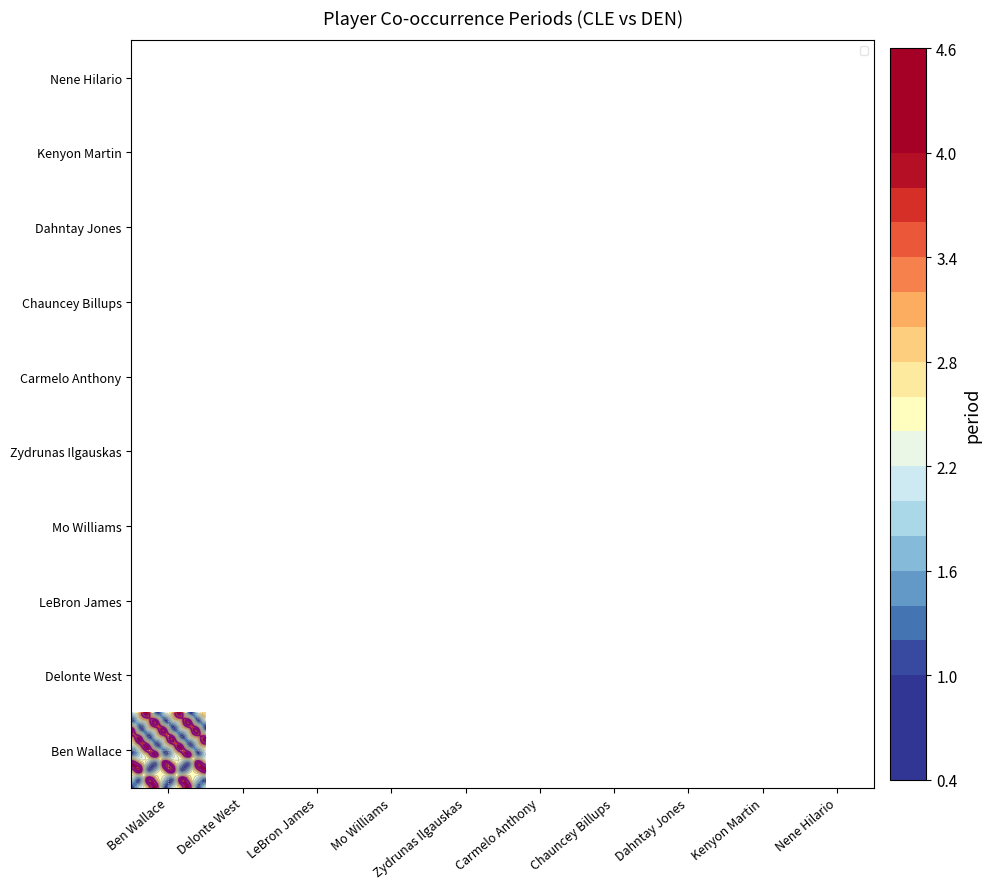

What is the difference between the maximum and minimum values in the Carmelo Anthony series?

3